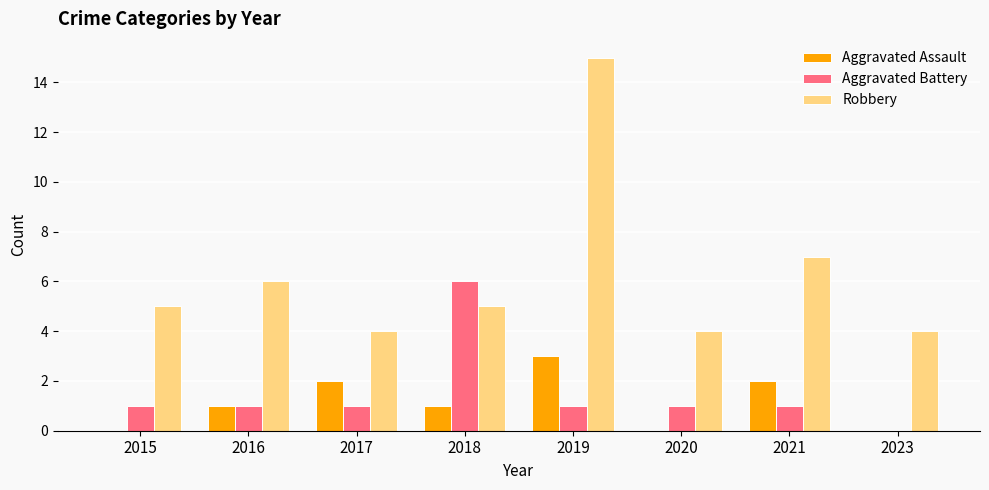

Are the bars grouped side by side (vs. stacked)?

Yes